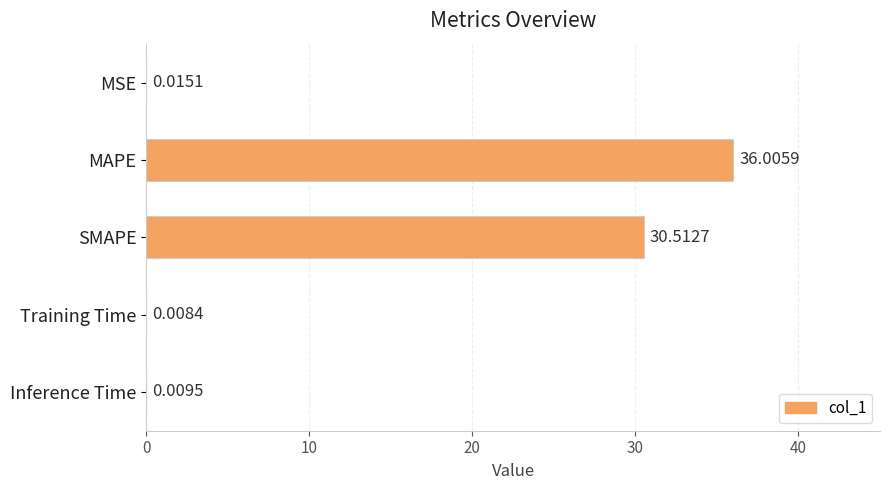

Are the bars grouped side by side (vs. stacked)?

No